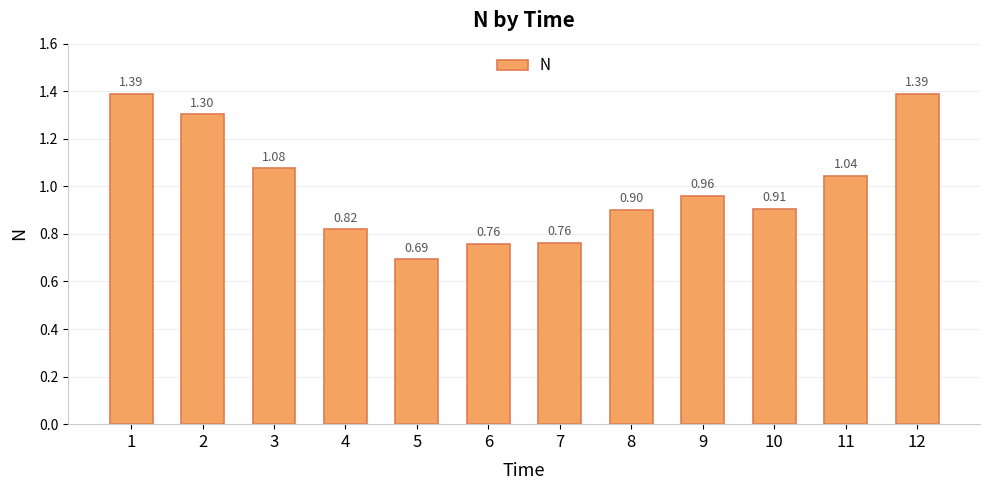

How many data points does each series have?

12